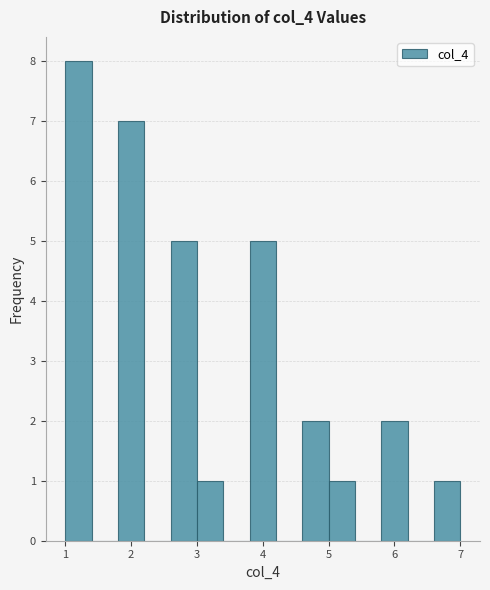

Over which range of the x-axis is the bar tallest?

1.0 to 1.4